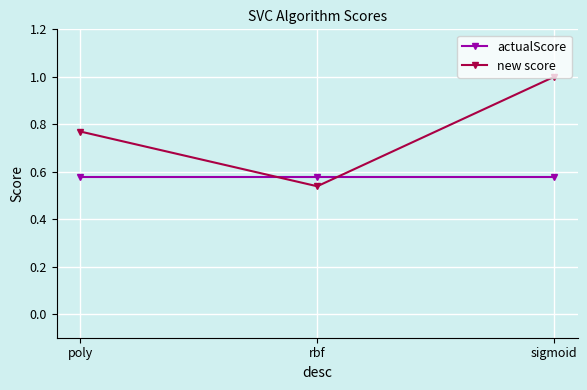

What is the greatest value displayed?

1.0